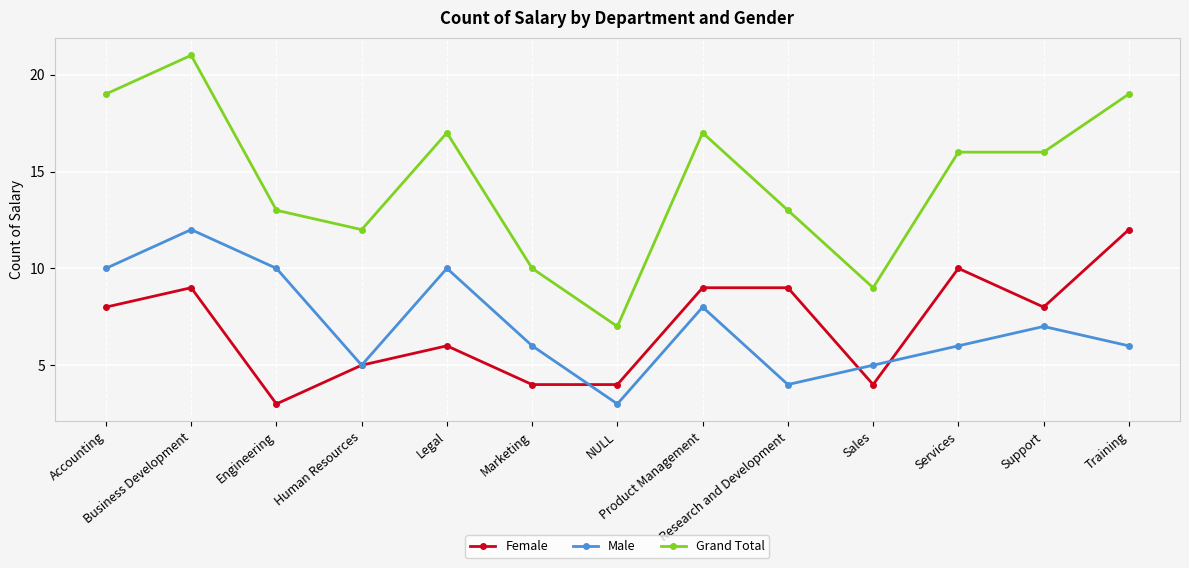

What is the label of the 11th point from the right?

Engineering